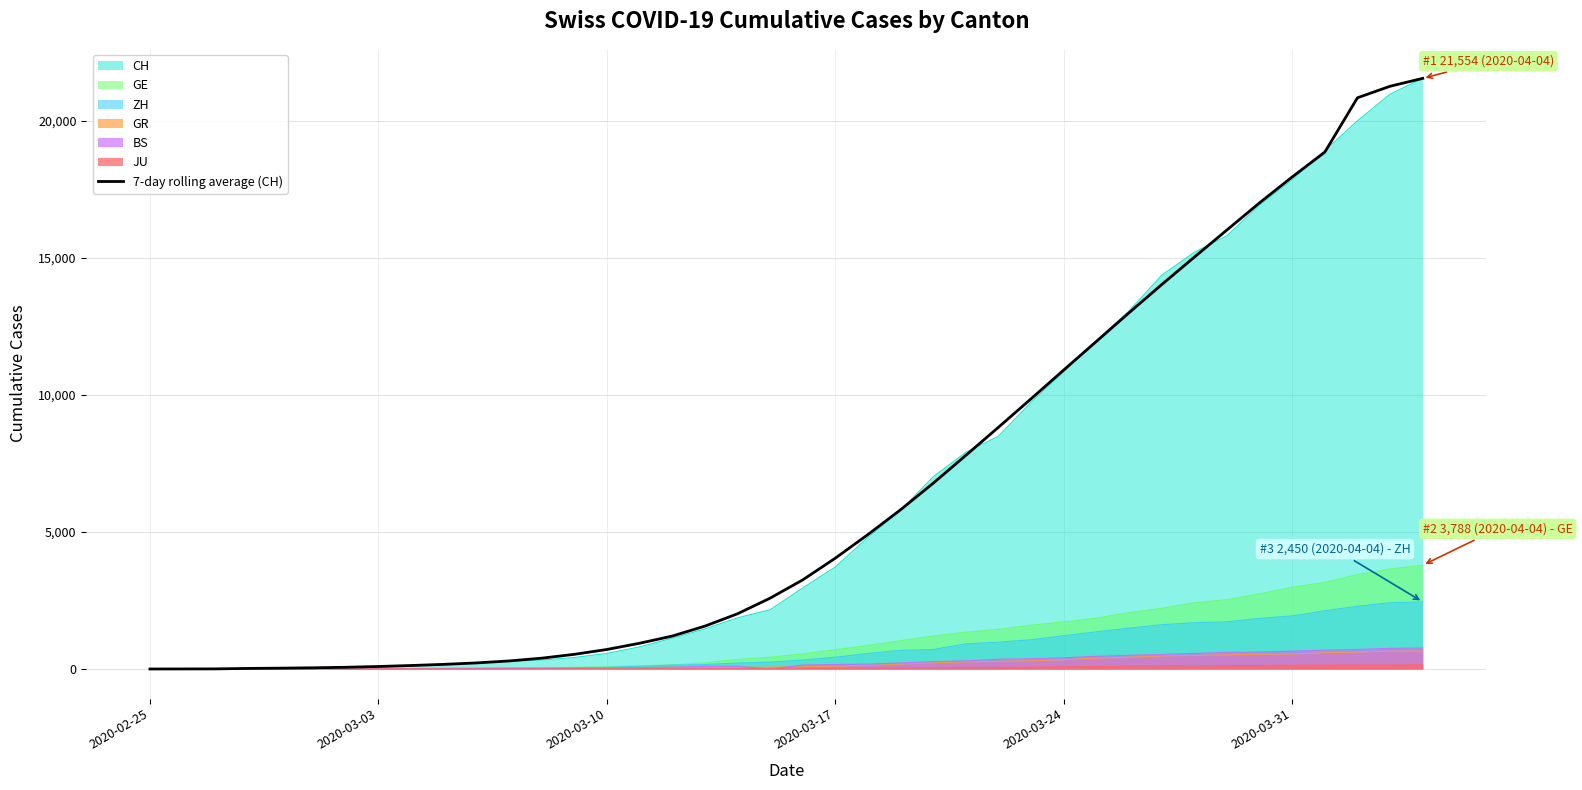

What is the difference between the maximum and minimum values?

21554.0